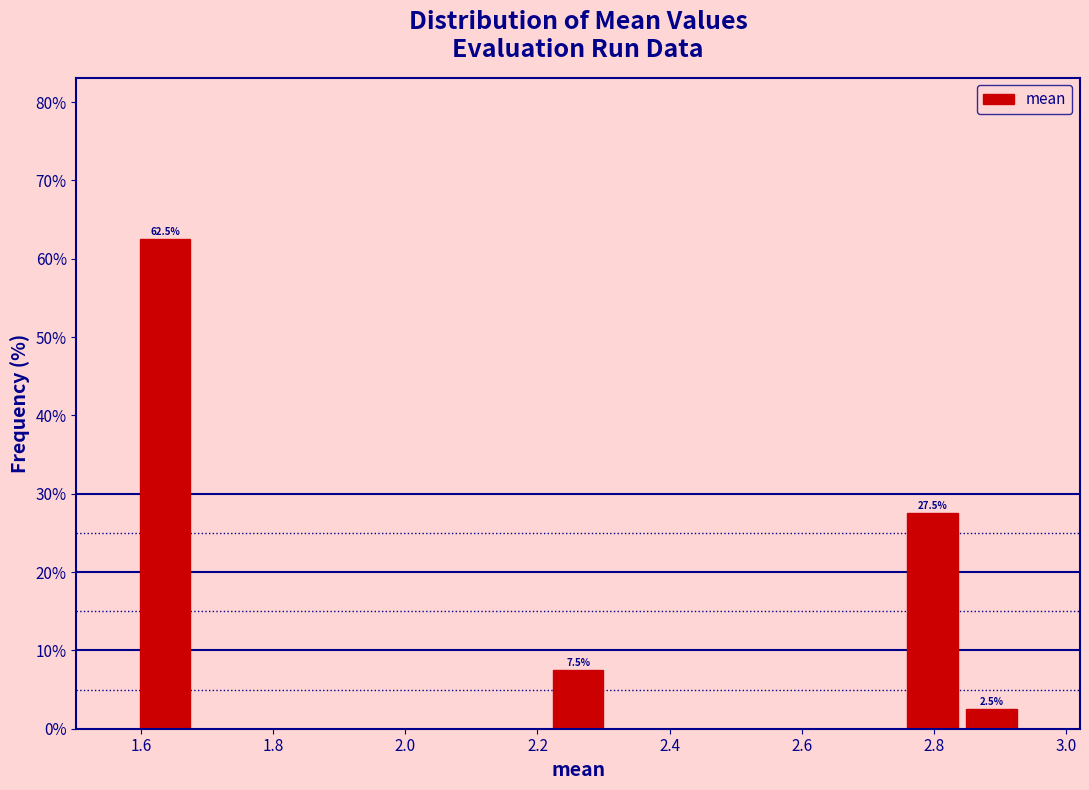

Which range on the x-axis has the tallest bar?

1.60 to 1.68